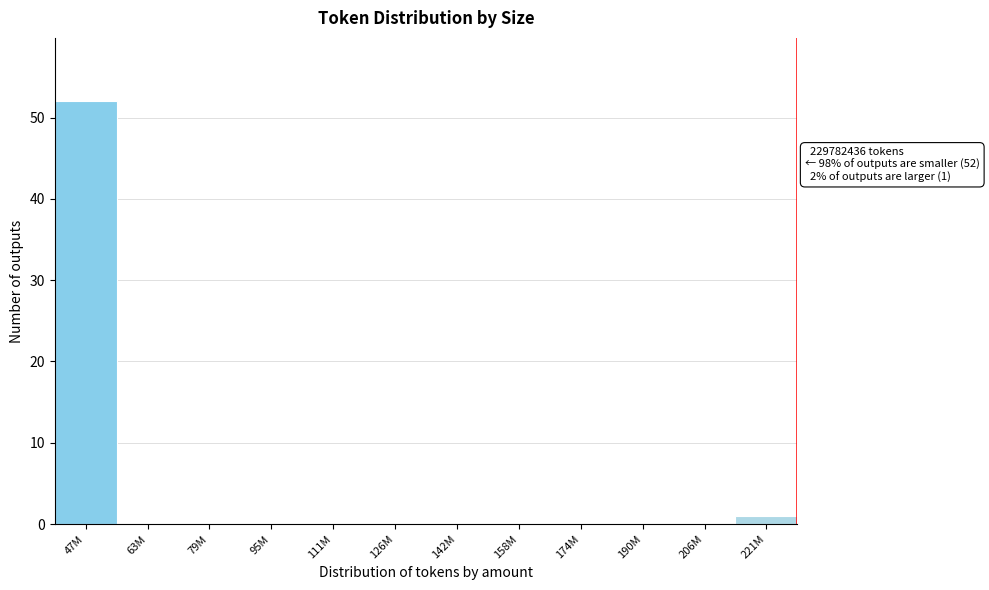

Reading left to right, transcribe all the data shown in this chart.

47M=52	63M=0	79M=0	95M=0	111M=0	126M=0	142M=0	158M=0	174M=0	190M=0	206M=0	221M=1